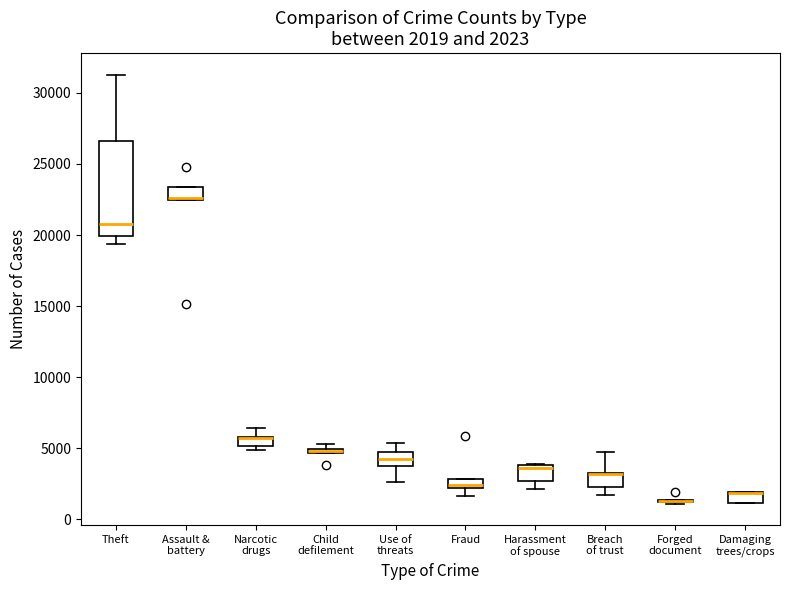

Which box is the tallest, from its lower edge to its upper edge?

Theft